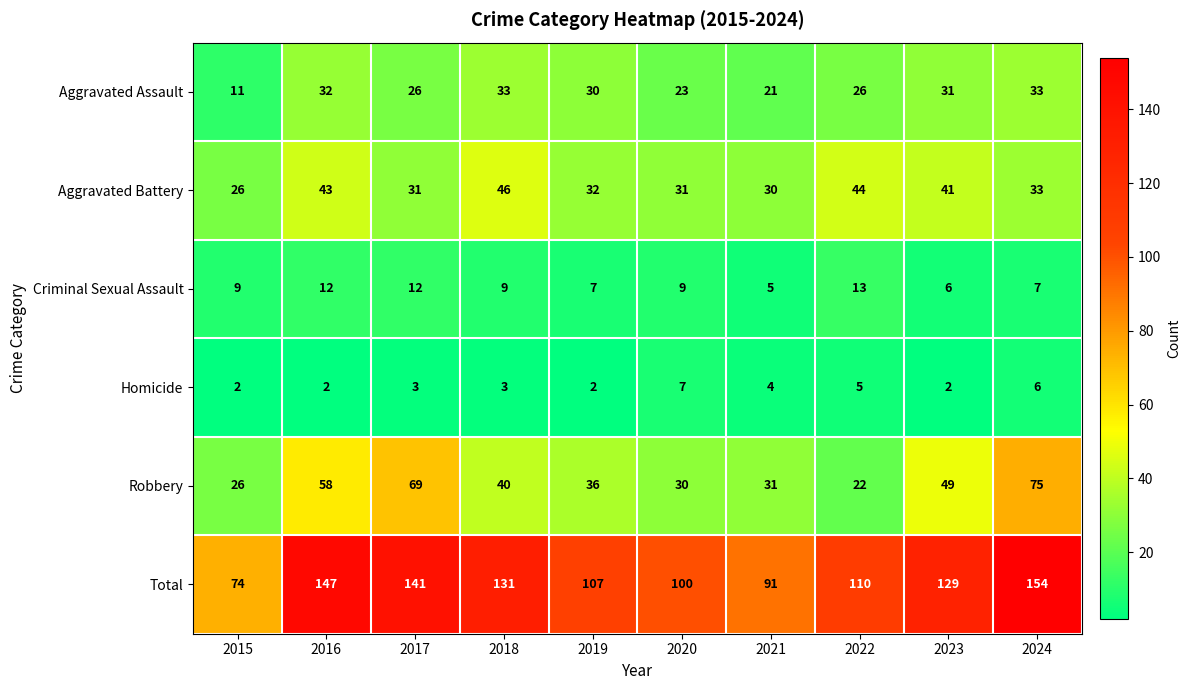

The value of Aggravated Assault at 2017 is 5. True or false?

False